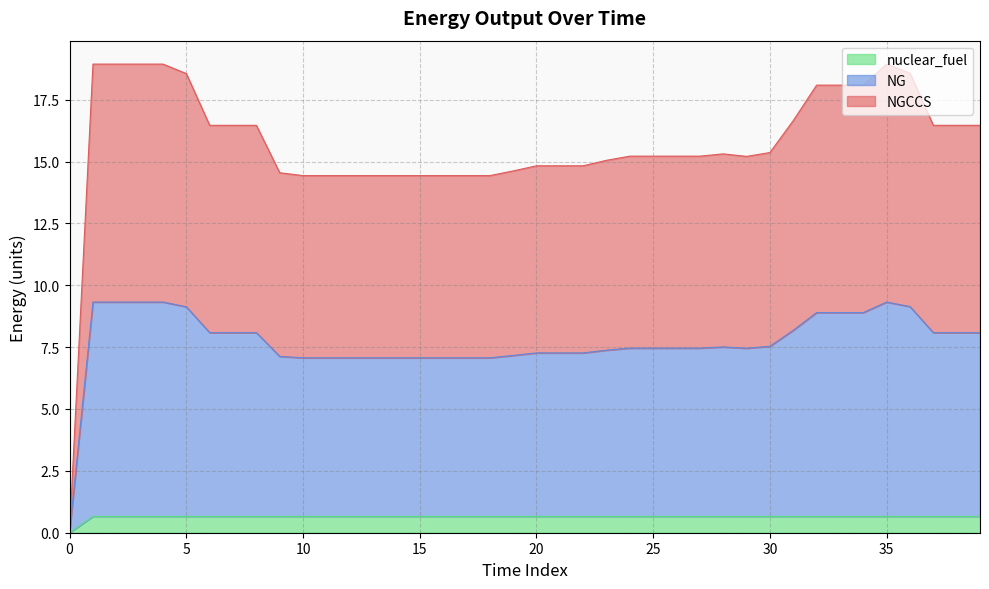

Is it true that nuclear_fuel equals 1.1 at 21?

False